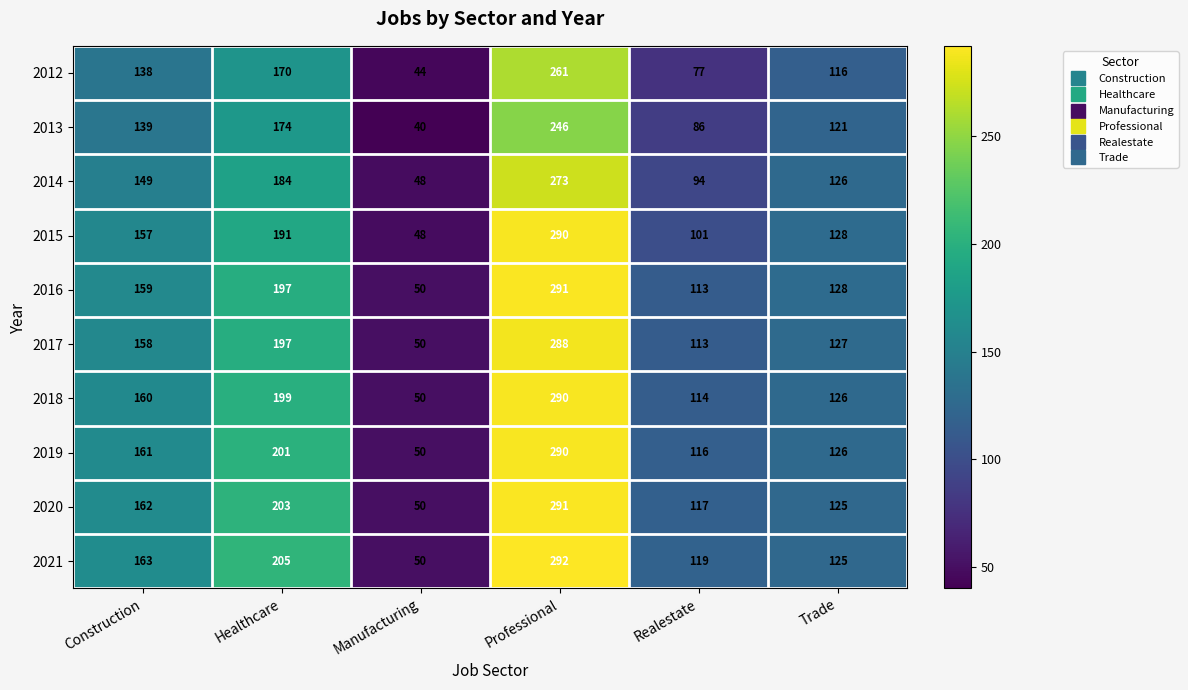

Which series changed the most between Healthcare and Manufacturing?

2021